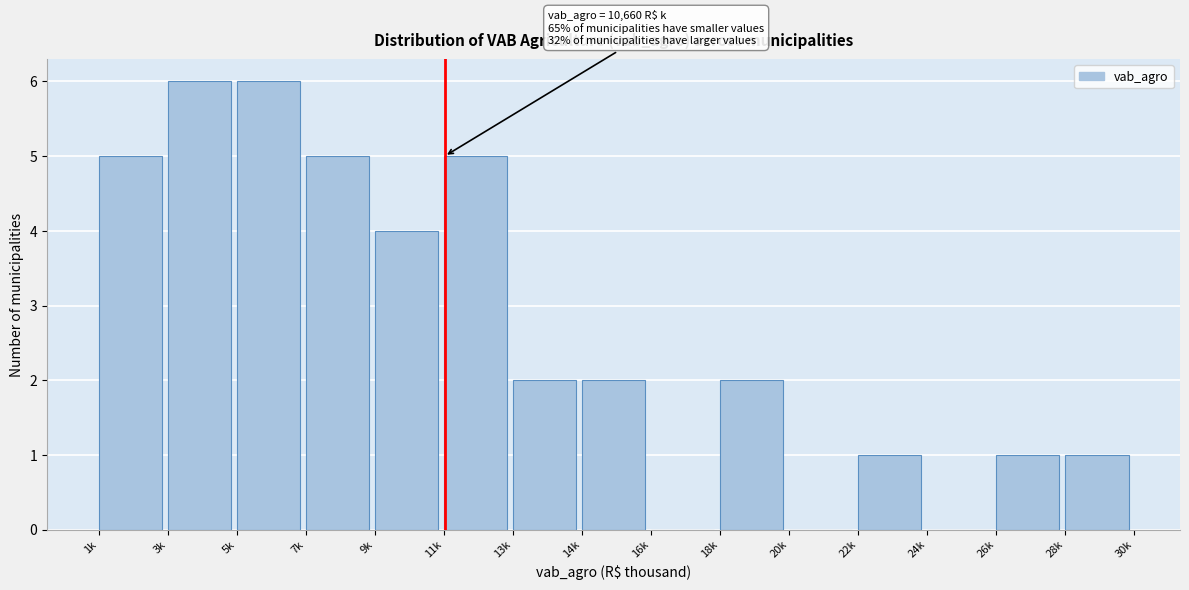

Reading right to left, list all the values displayed in this chart.

28k=1	26k=1	24k=0	22k=1	20k=0	18k=2	16k=0	14k=2	13k=2	11k=5	9k=4	7k=5	5k=6	3k=6	1k=5